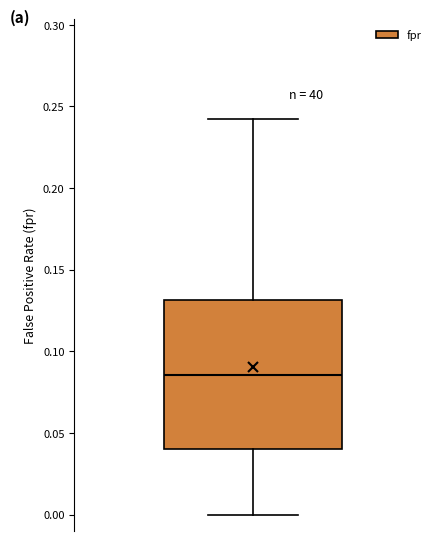

Transcribe this box plot: give where the median line is, the range the box spans, and where the two whiskers end, as read against the y-axis. The values are not printed on the chart, so give them approximately, as read against the axis.

median 0.085, box 0.040 to 0.130, whiskers 0.000 to 0.245